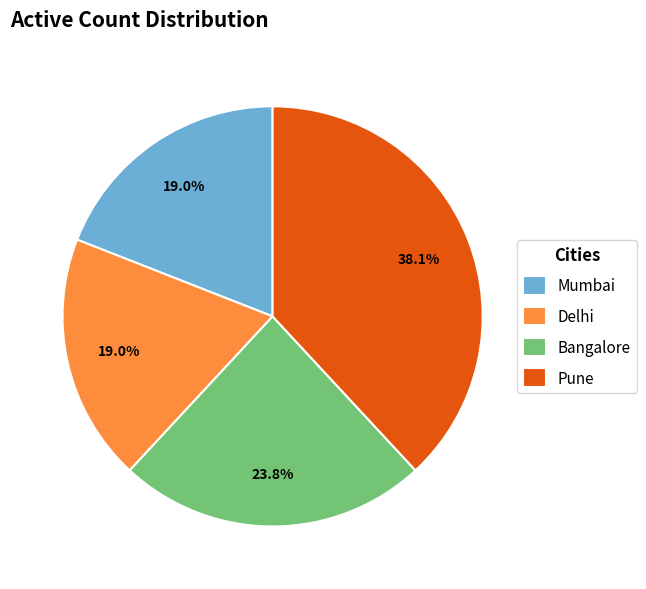

To the nearest percent, what is the combined percentage of Delhi and Pune?

57%